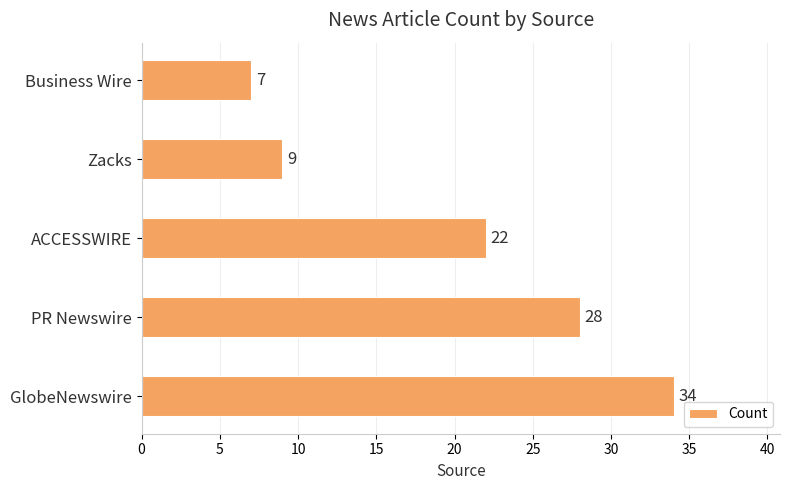

Is it true that the value at Zacks is 9?

True